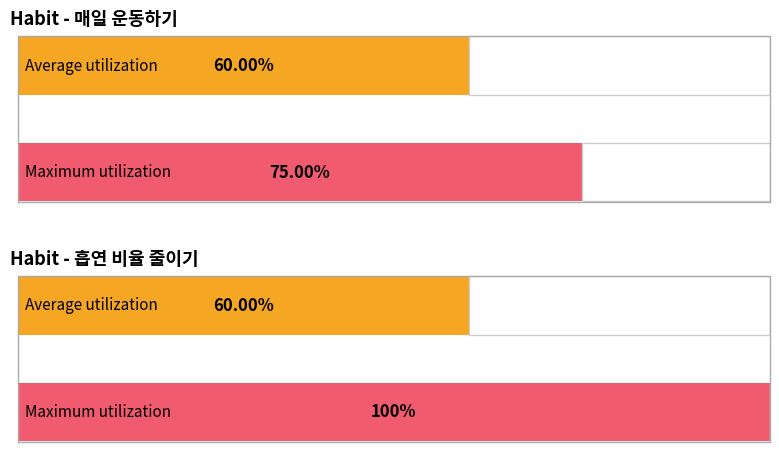

Are the bars grouped side by side (vs. stacked)?

Yes